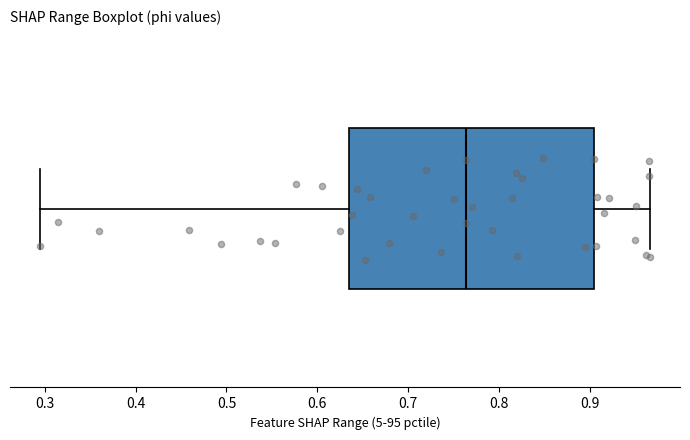

Where does the median line of the box sit on the x-axis? The values are not printed on the chart, so give them approximately, as read against the axis.

0.76